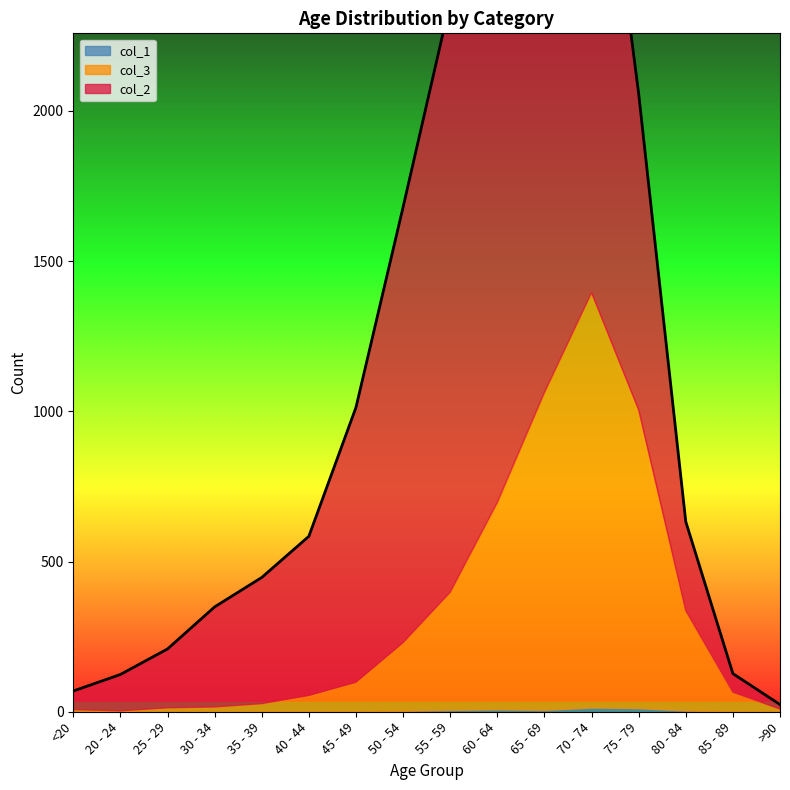

What is the average value of the col_2 series?

849